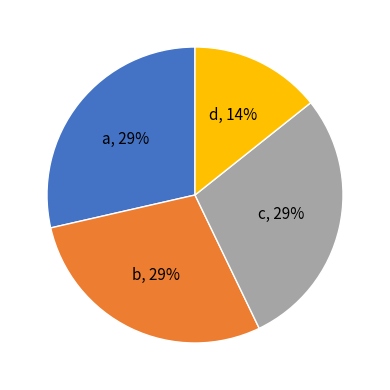

The b slice represents 18% of the pie. True or false?

False